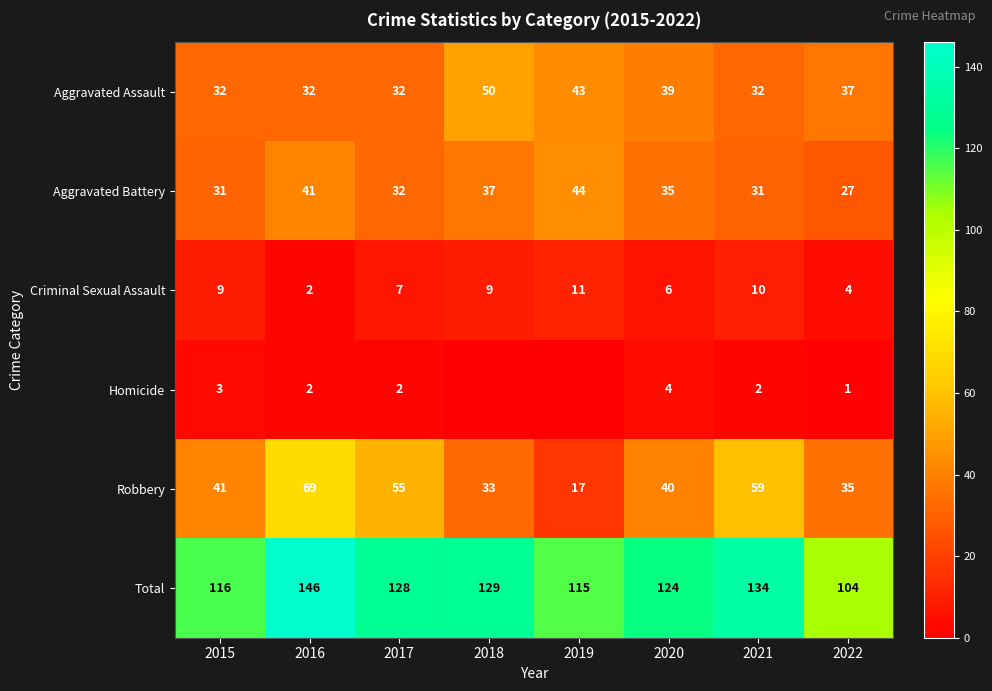

Between 2017 and 2020, which series saw the biggest shift?

Robbery